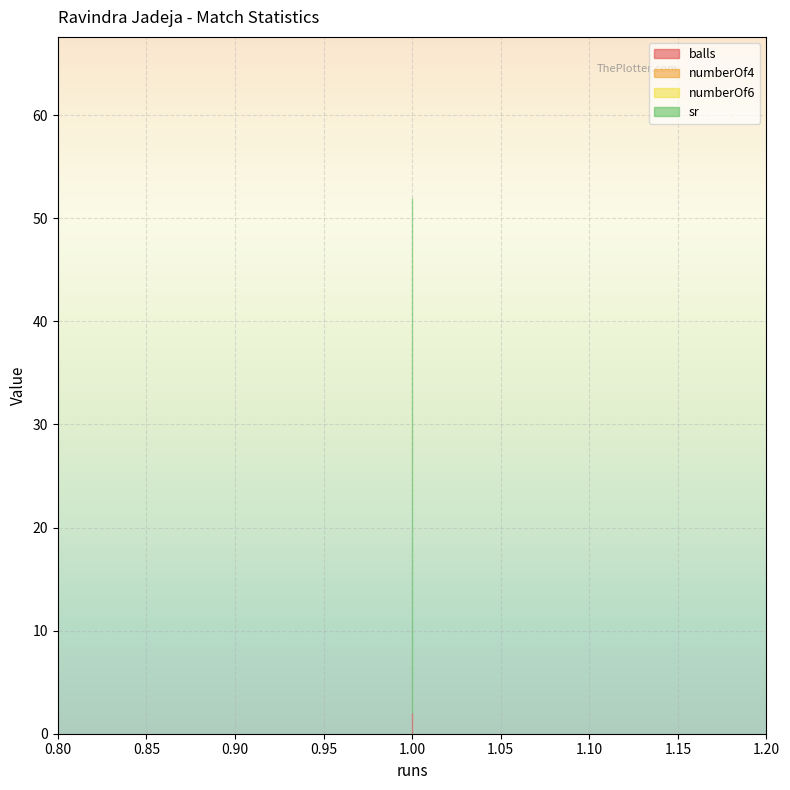

True or false: balls has a value of 2 at 1.

True